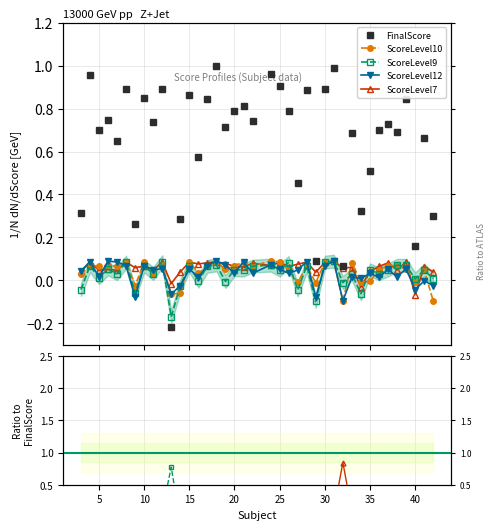

How many distinct data groups are displayed?

5